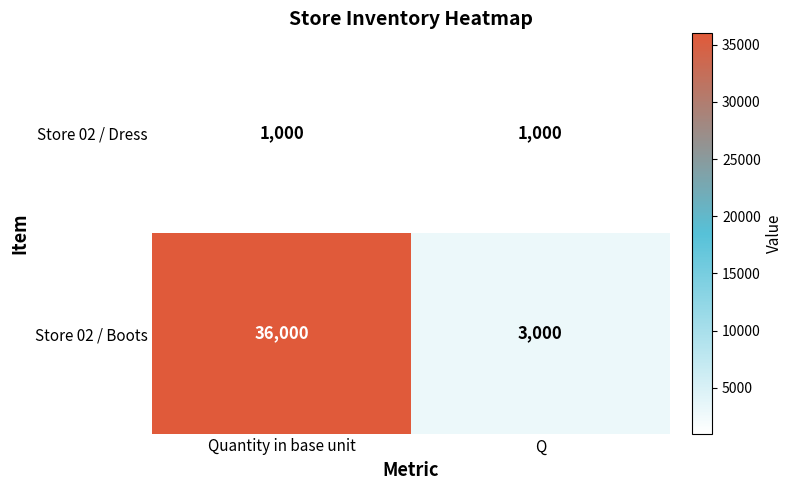

Rank the series by their average value, from highest to lowest.

Store 02 / Boots, Store 02 / Dress